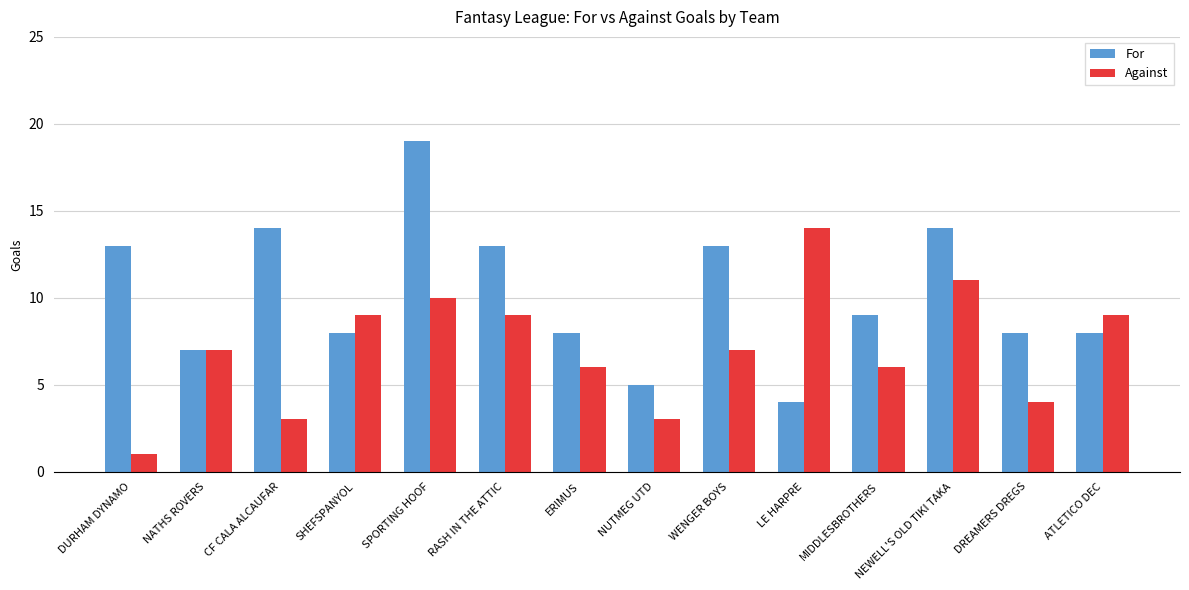

What is the minimum value shown in the chart?

1